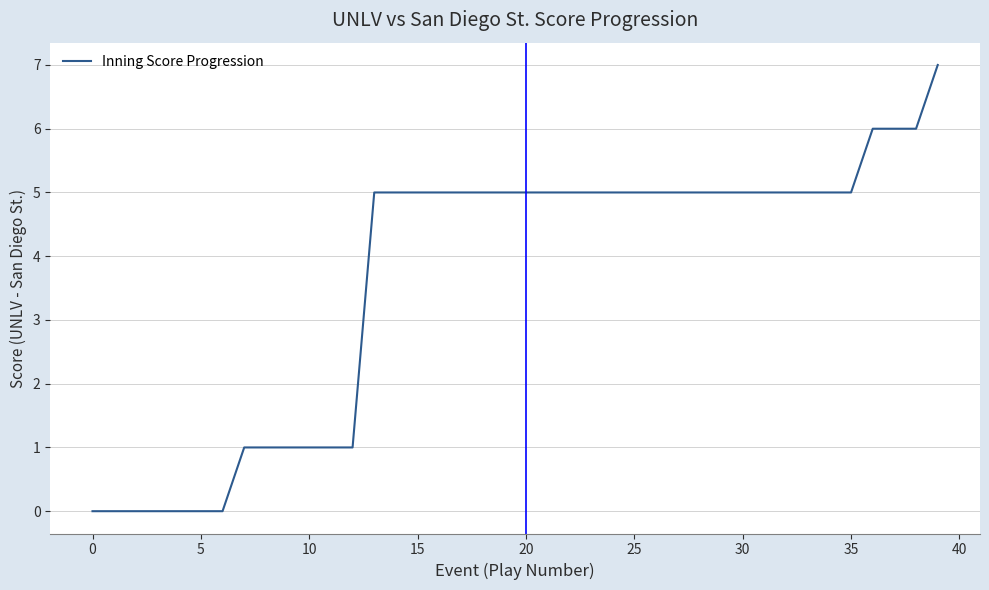

How many values are between 1 and 5?

29